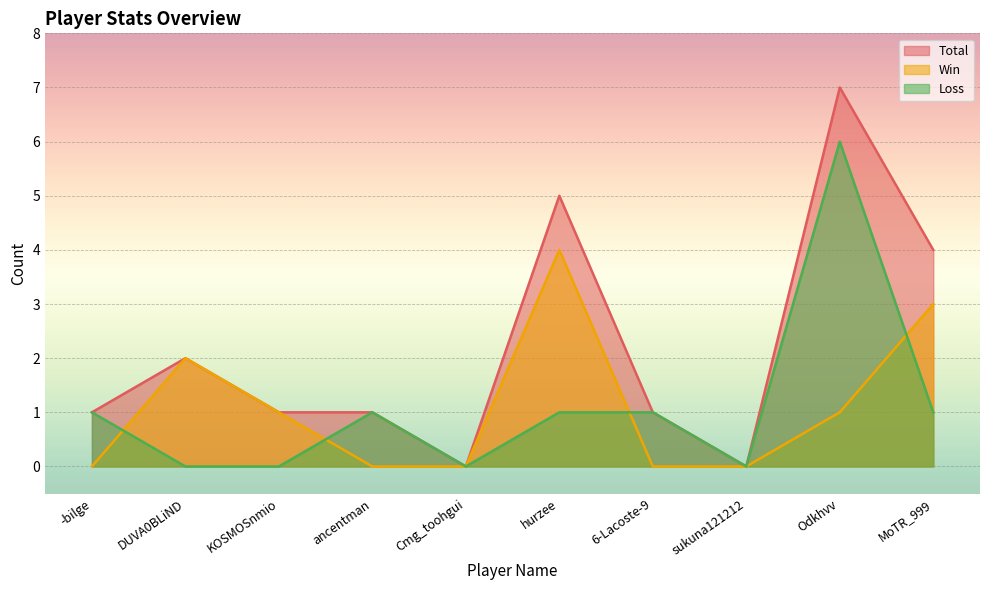

Reading right to left, transcribe all the data shown in this chart.

Total: 4	7	0	1	5	0	1	1	2	1
Win: 3	1	0	0	4	0	0	1	2	0
Loss: 1	6	0	1	1	0	1	0	0	1